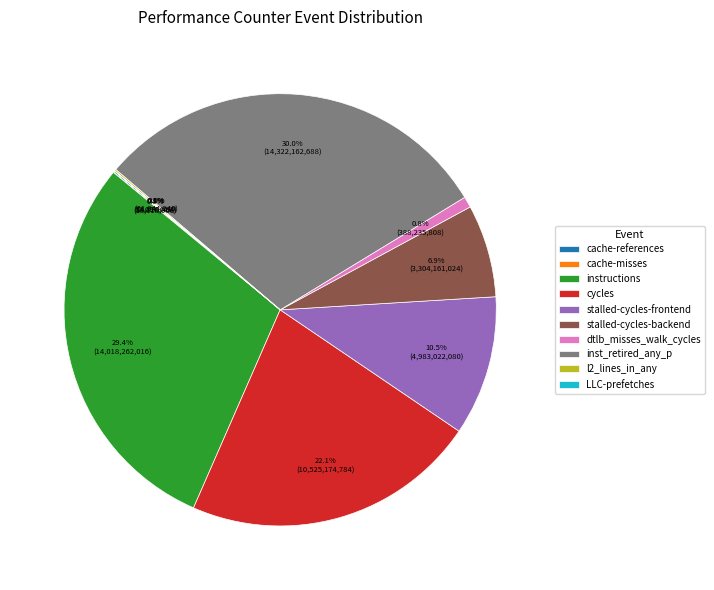

What percentage is NOT represented by dtlb_misses_walk_cycles?

99.2%